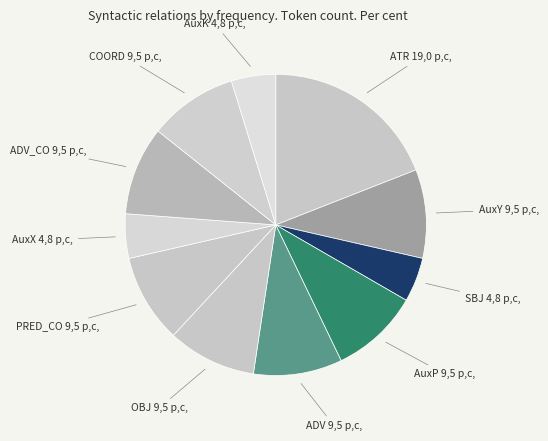

Which has a higher value, AuxK or COORD?

COORD